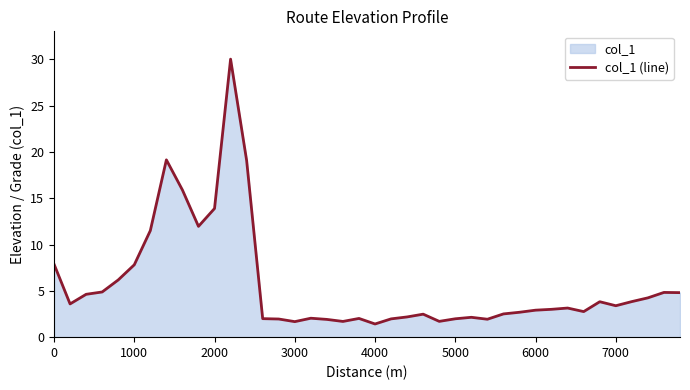

How many lines are shown in the chart?

1